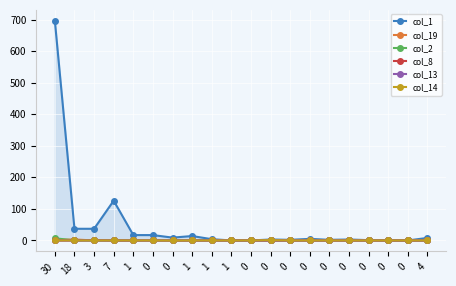

Which series has the largest range (max minus min)?

col_1